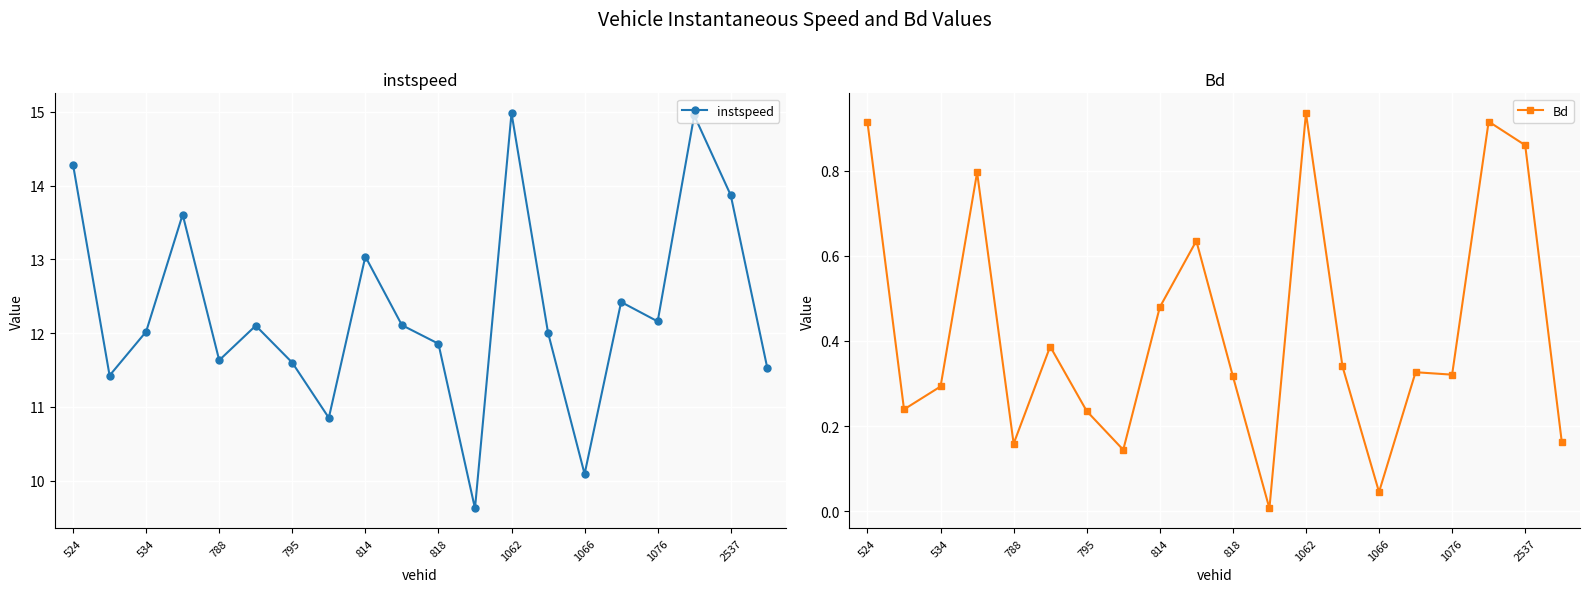

The value of instspeed at 1076 is 3.8. True or false?

False